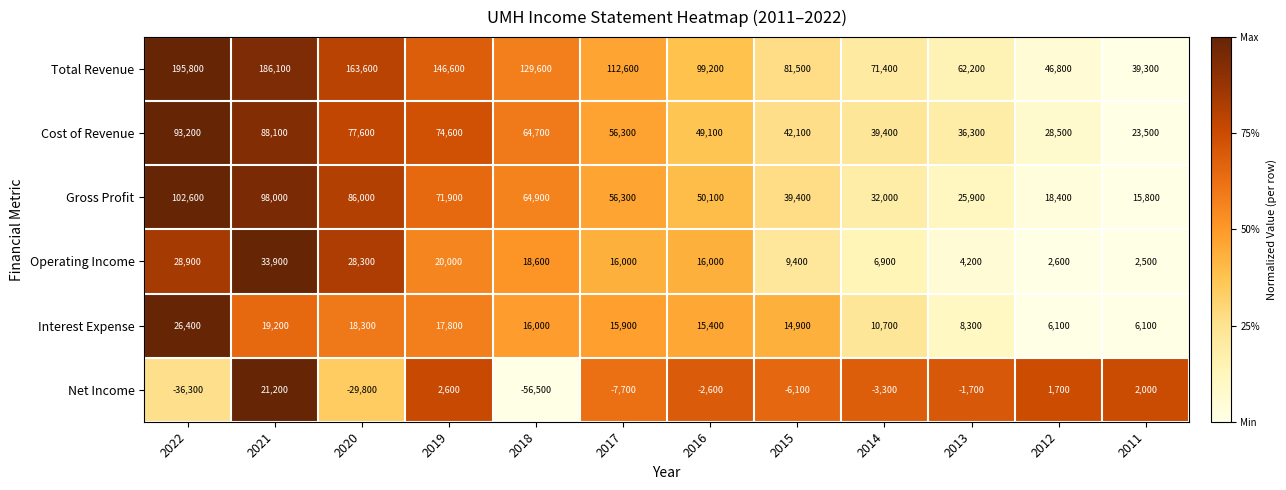

Read the Net Income value at 2013, to the nearest 100.

-1700